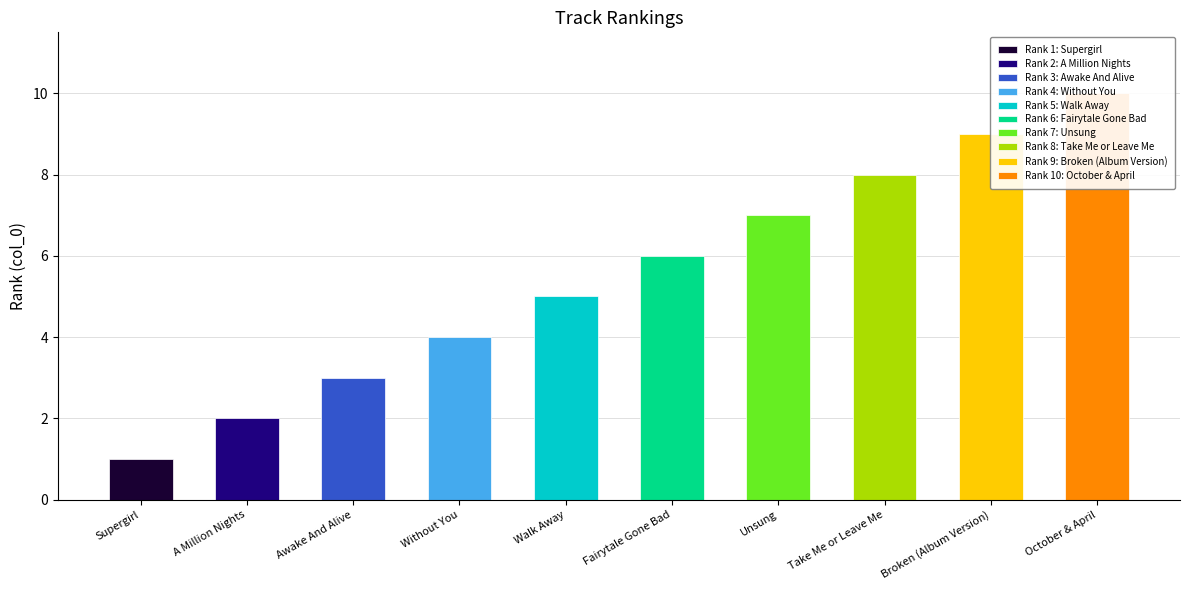

Count the number of categories in the chart.

10